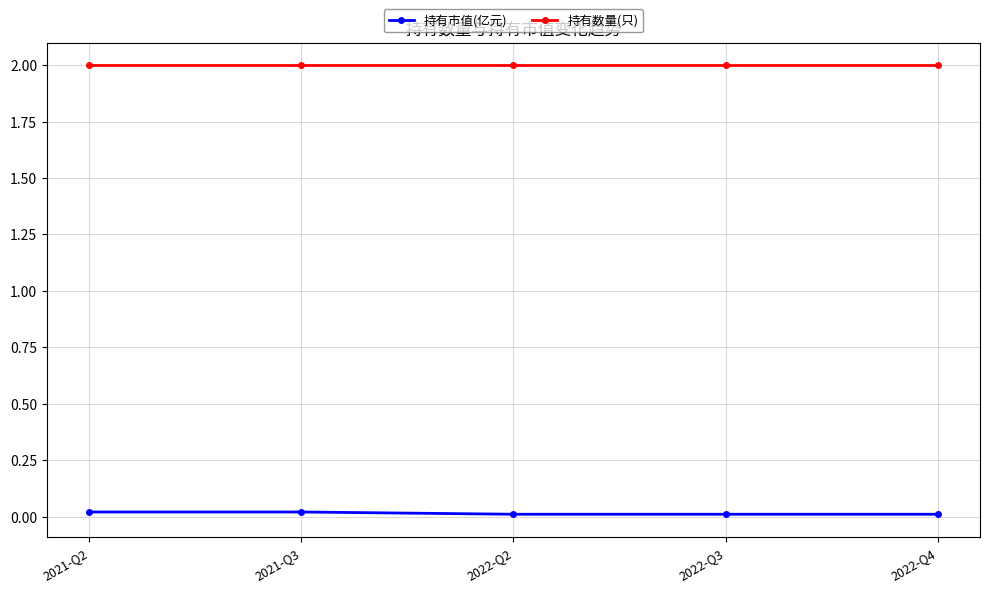

What is the label of the 2nd point from the right?

2022-Q3